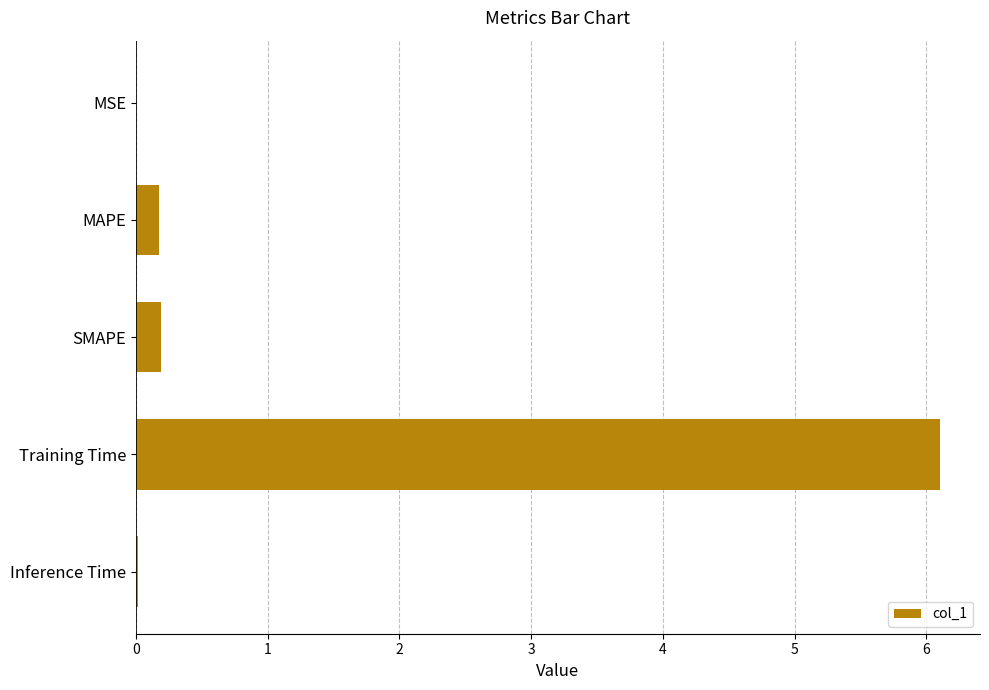

What is the maximum value shown in the chart?

6.1